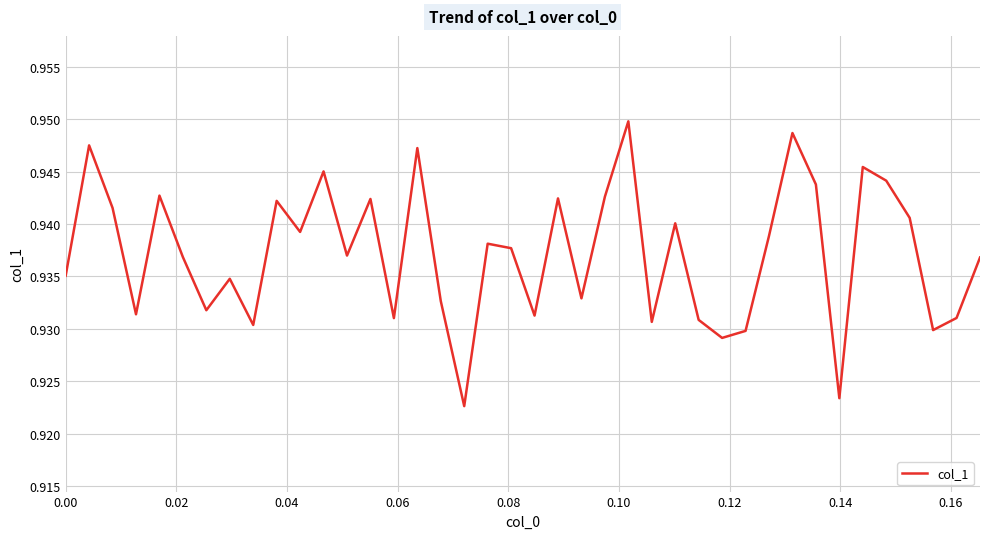

Does the chart have visible grid lines?

Yes